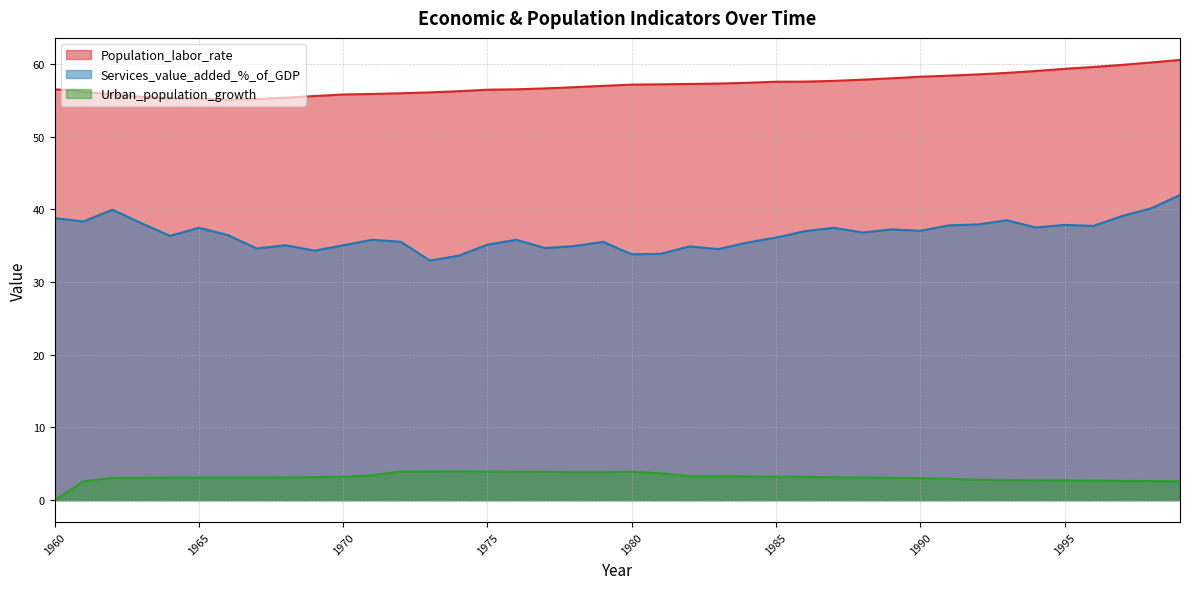

How many lines are shown in the chart?

3